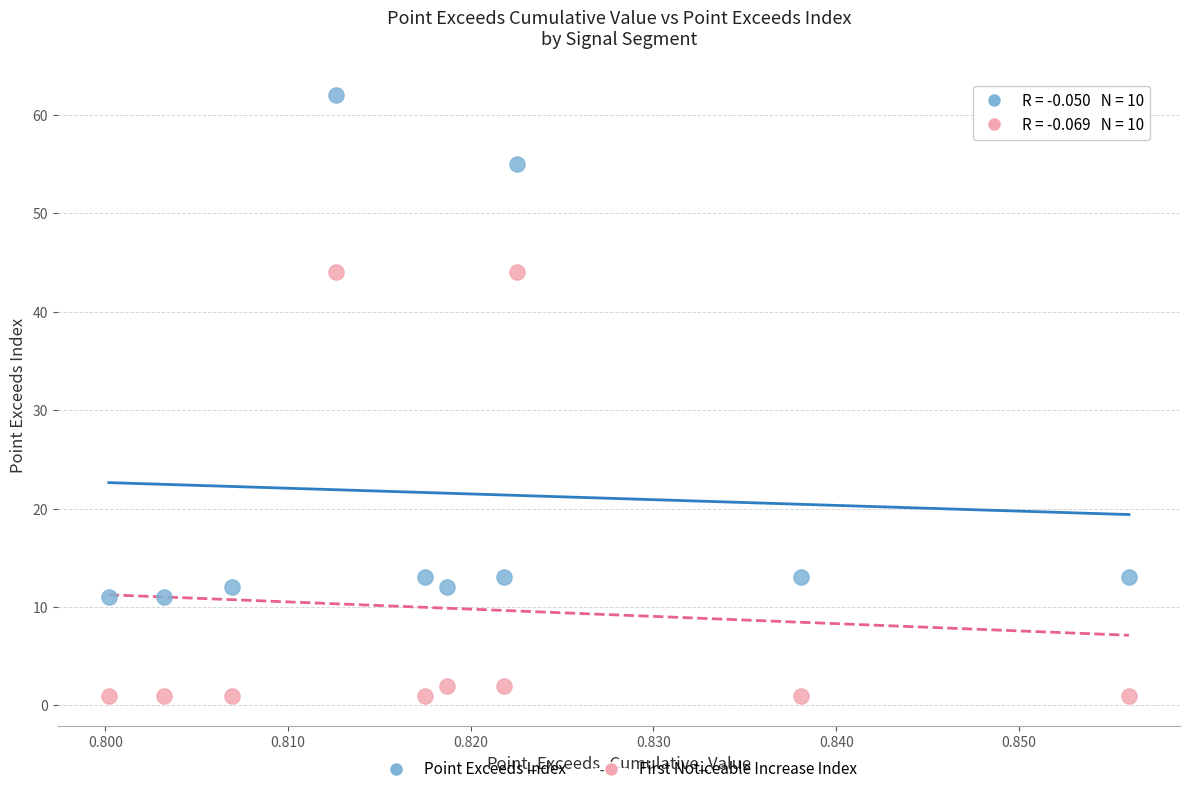

Which series reaches the minimum Y coordinate?

First Noticeable Increase Index